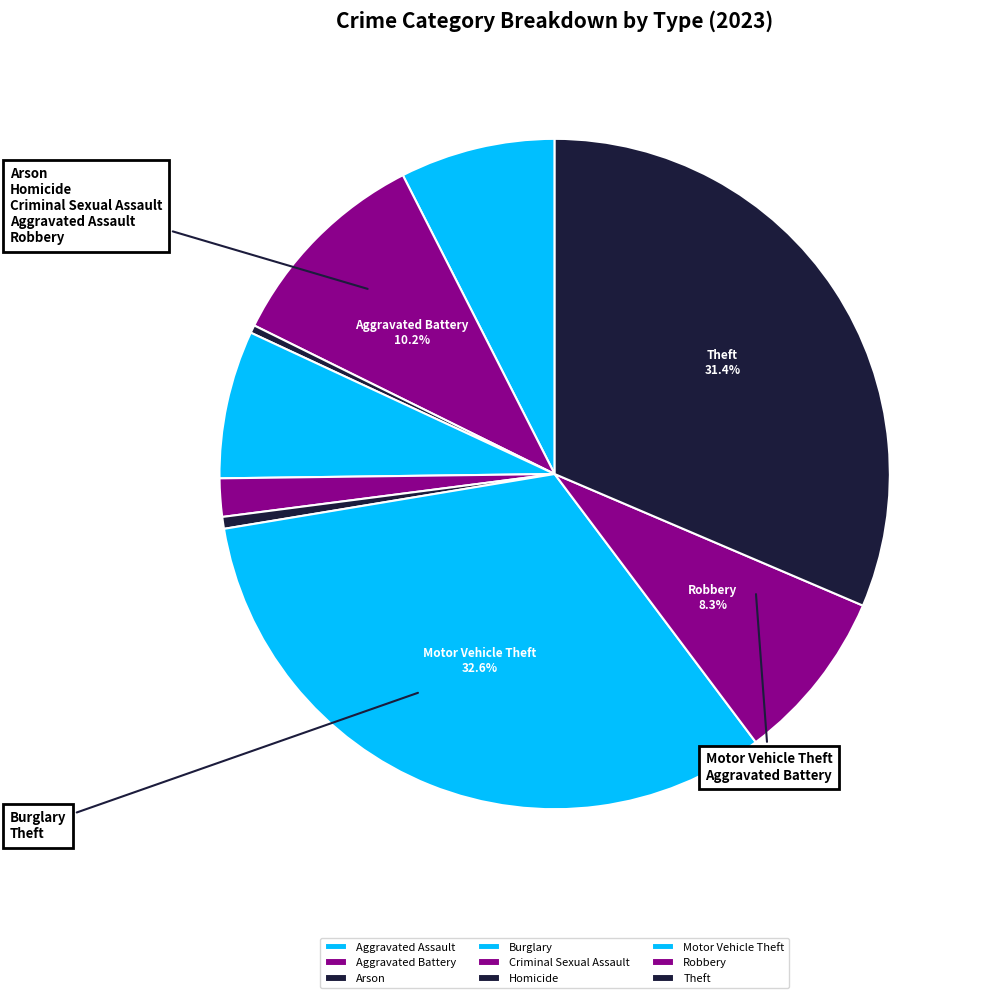

To the nearest percent, what portion does Robbery represent?

8%